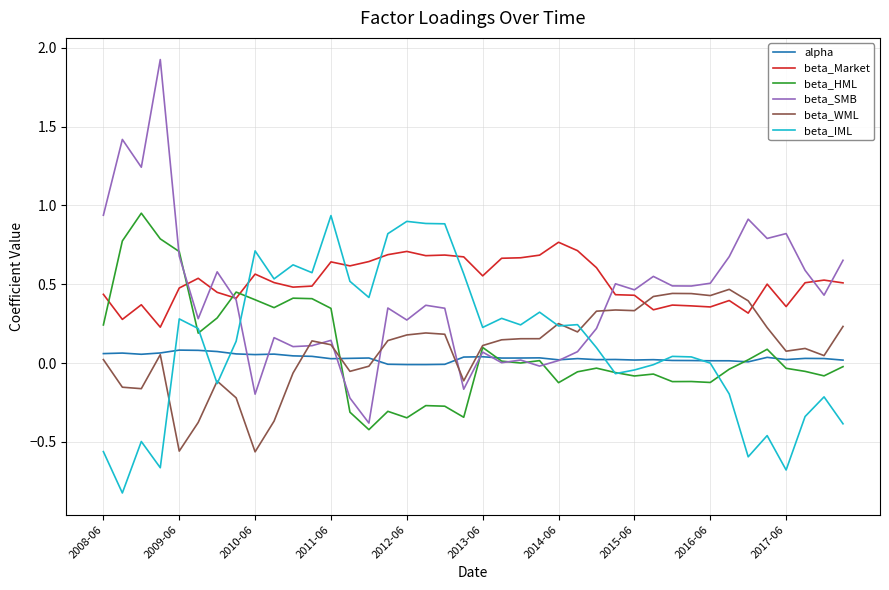

Which series has the largest range (max minus min)?

beta_SMB